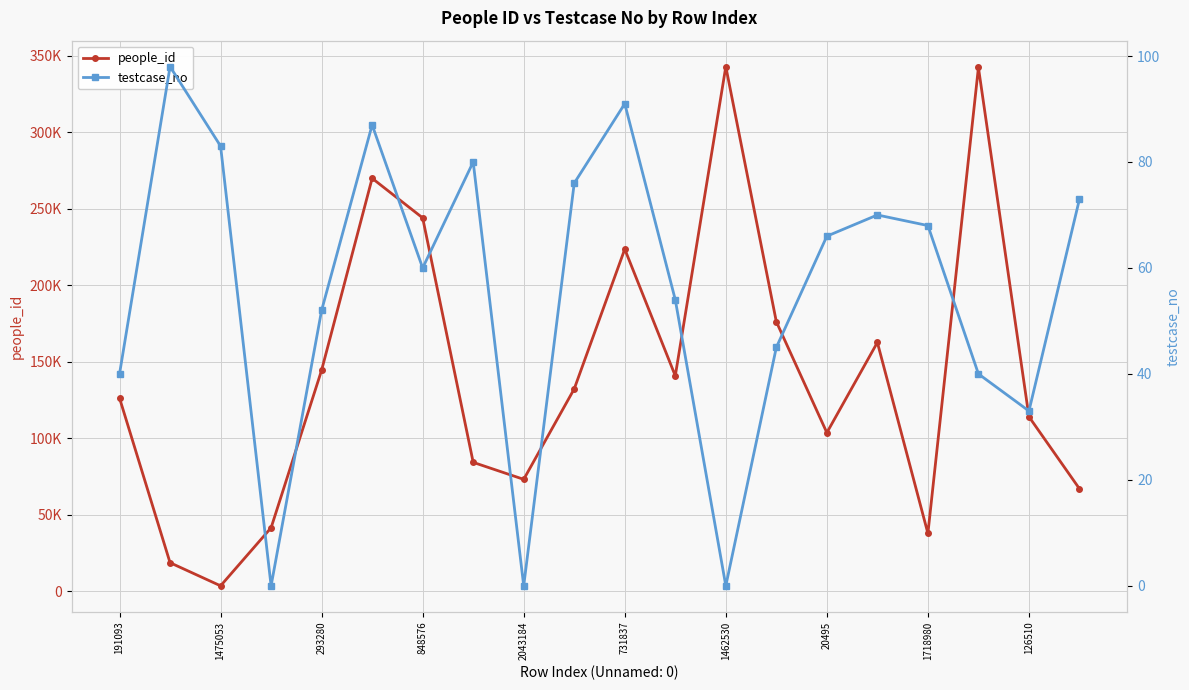

Is it true that testcase_no equals 50 at 19?

False